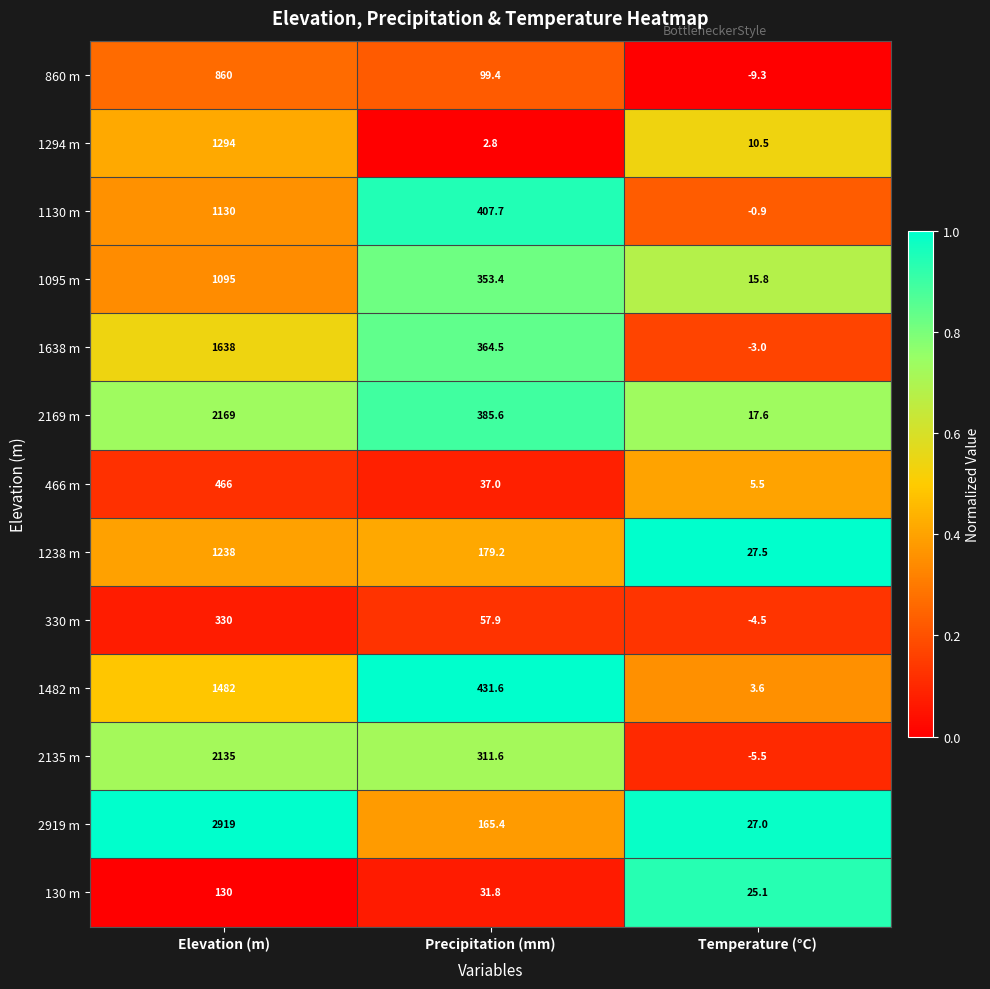

At which category is the sum across all series the highest?

Elevation (m)